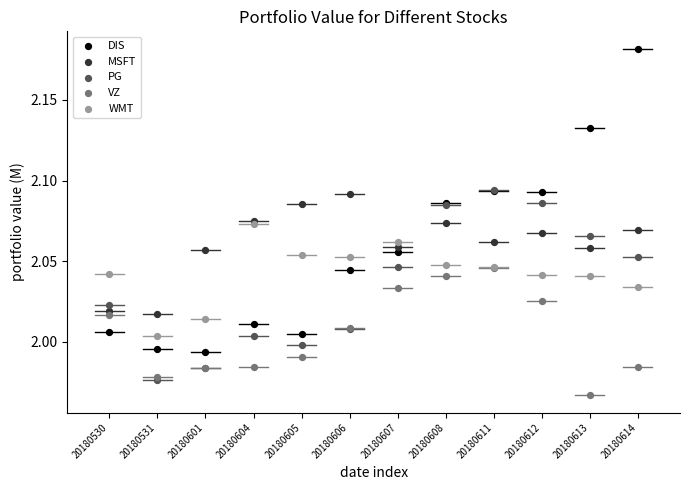

What are all the series names shown in the legend?

DIS, MSFT, PG, VZ, WMT